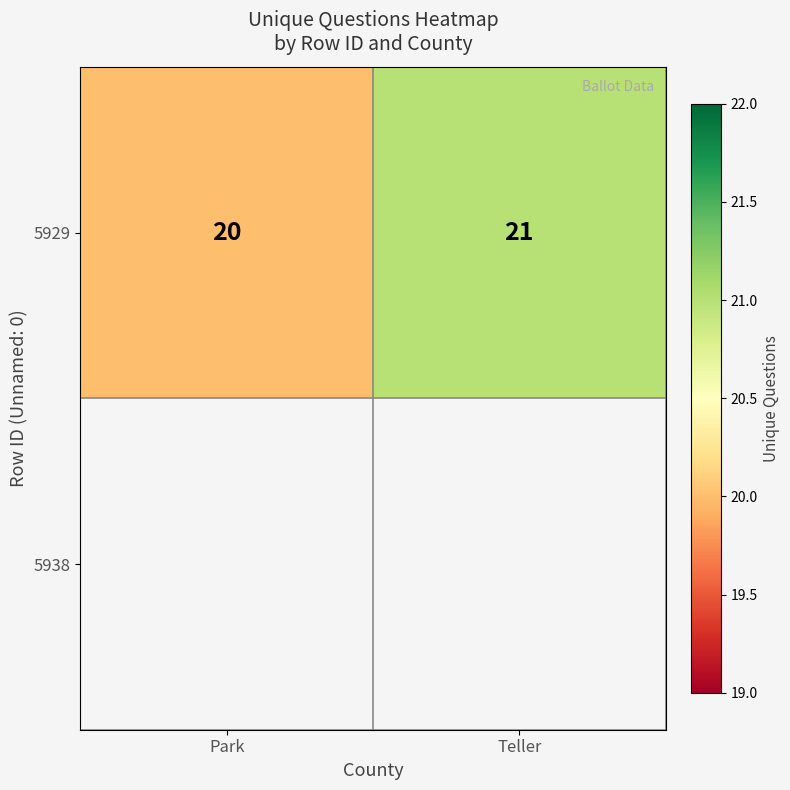

Reading left to right, what are all the values shown in this chart?

Park=20	Teller=21